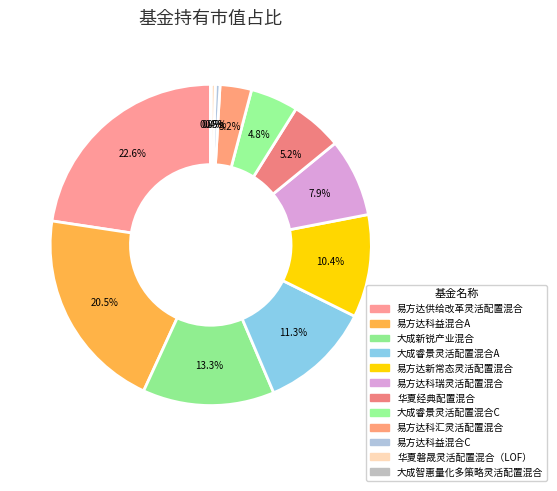

Between 易方达科瑞灵活配置混合 and 易方达科汇灵活配置混合, which is larger?

易方达科瑞灵活配置混合